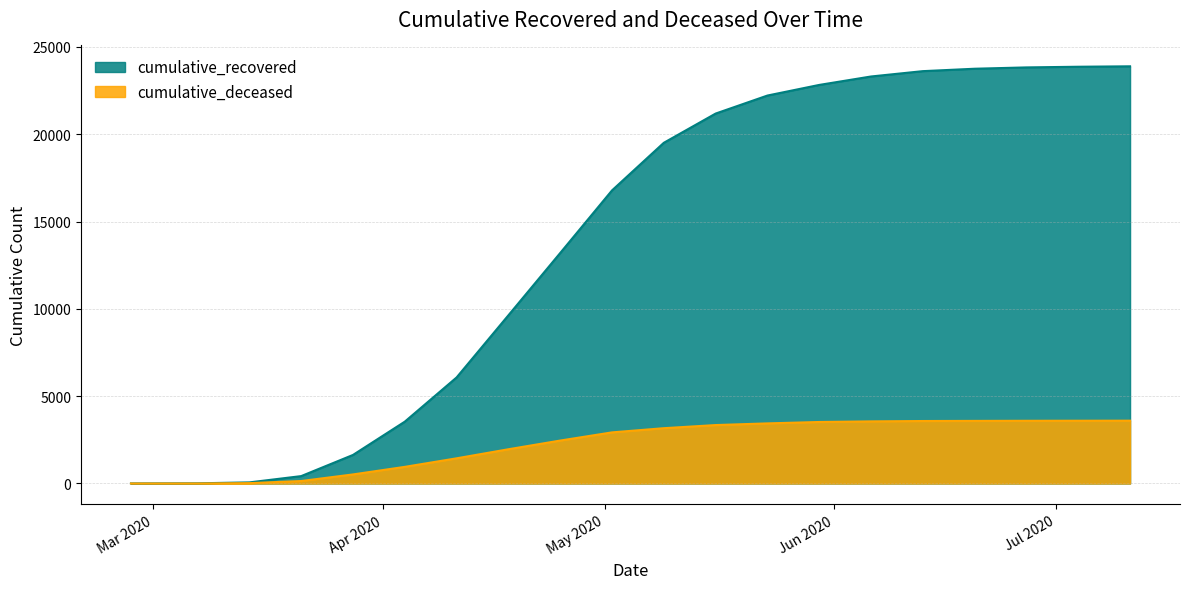

The cumulative_deceased series shows 1310 at 2020-05-30. True or false?

False